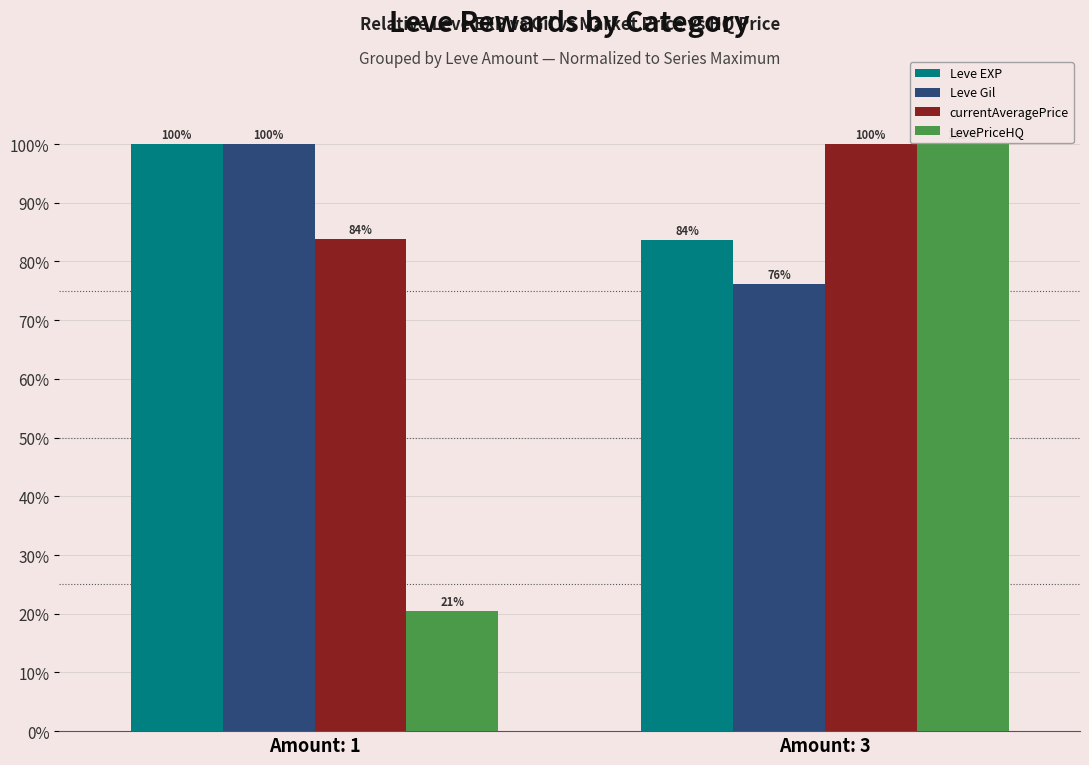

What is the sum of the Leve EXP values at Amount: 1 and Amount: 3?

183.7